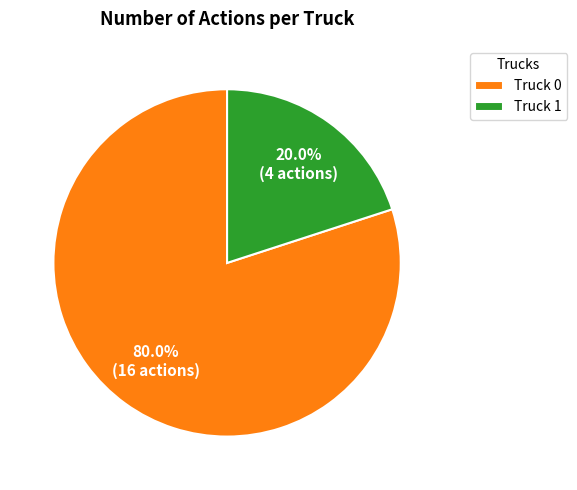

What is the ratio of the value at Truck 0 to the value at Truck 1?

4.0